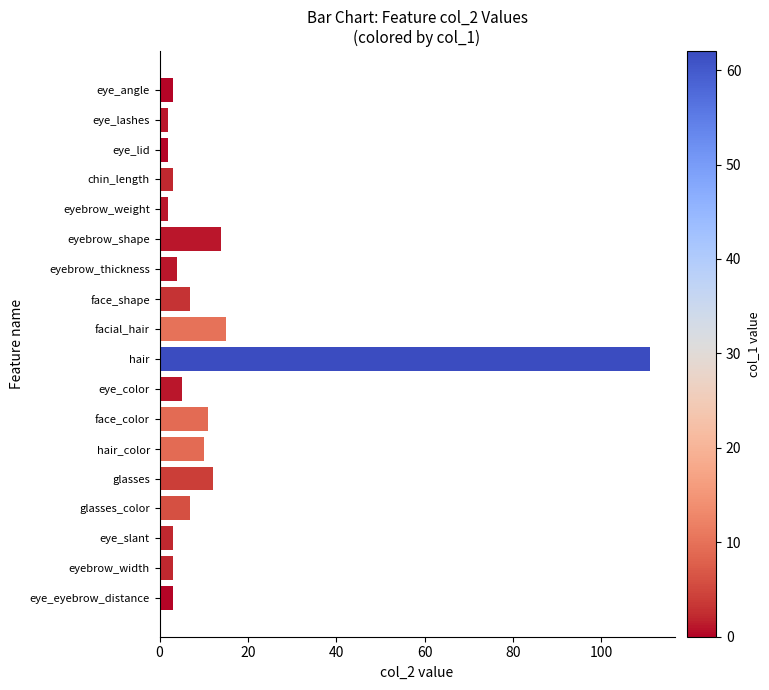

What is the difference between the maximum and minimum values?

109